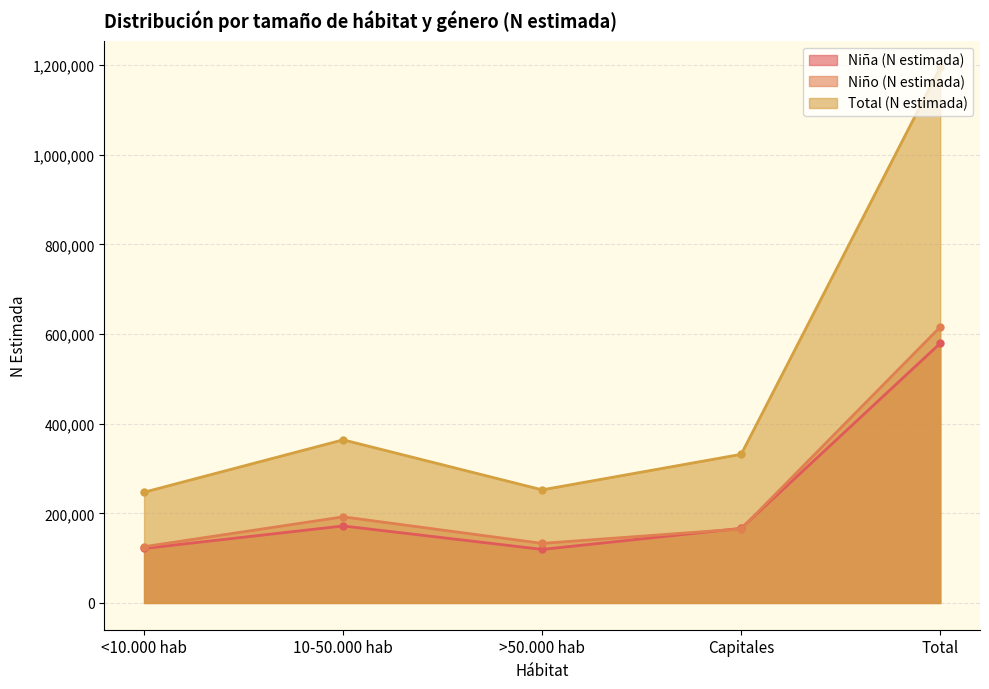

What is the sum of the Total (N estimada) values at Capitales and 10-50.000 hab?

695820